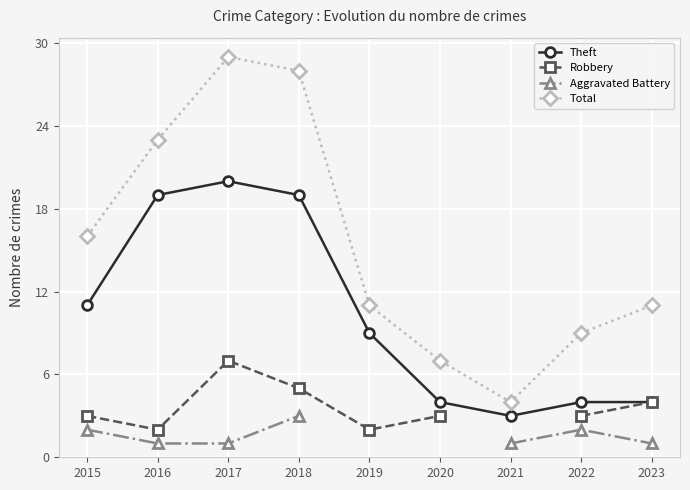

True or false: Theft and Robbery intersect in this chart.

False